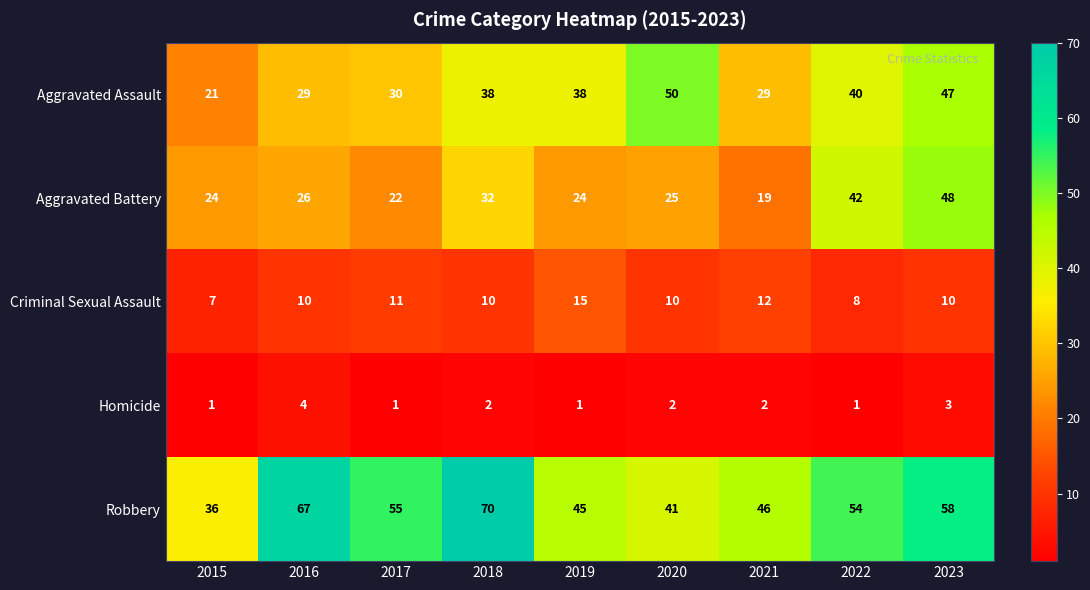

Count the Homicide values in the range 1 to 2.

7